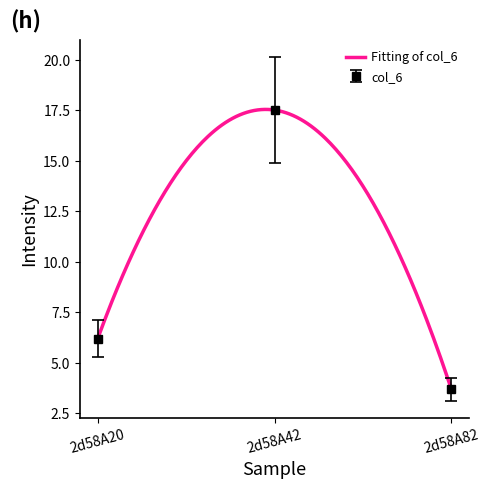

What is the average value?

9.1